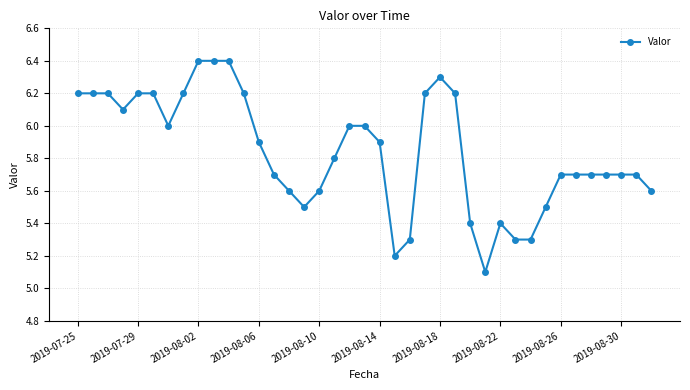

How many distinct data groups are displayed?

1